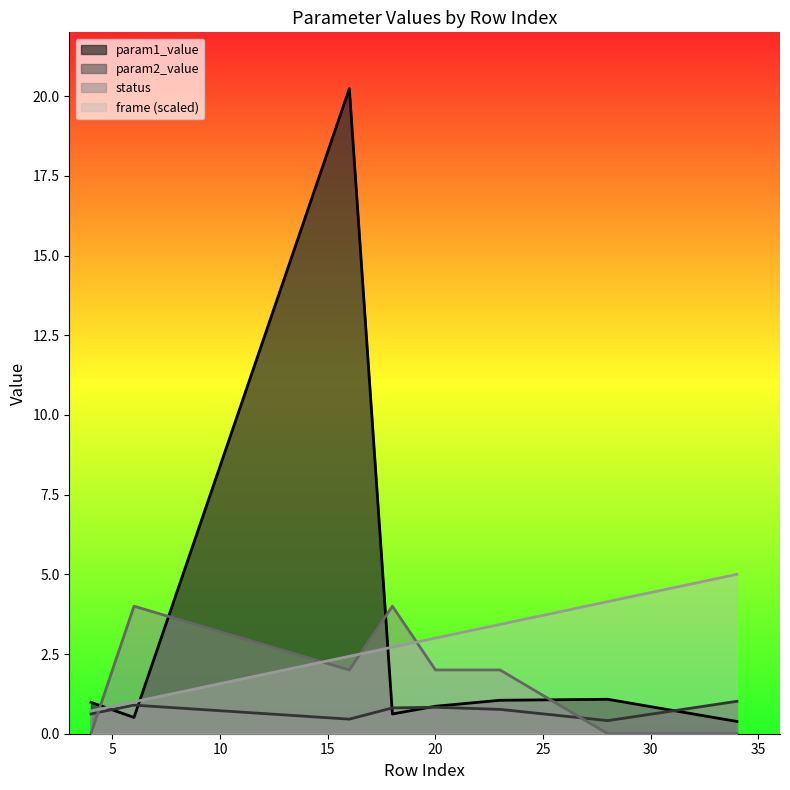

True or false: param2_value and frame intersect in this chart.

False